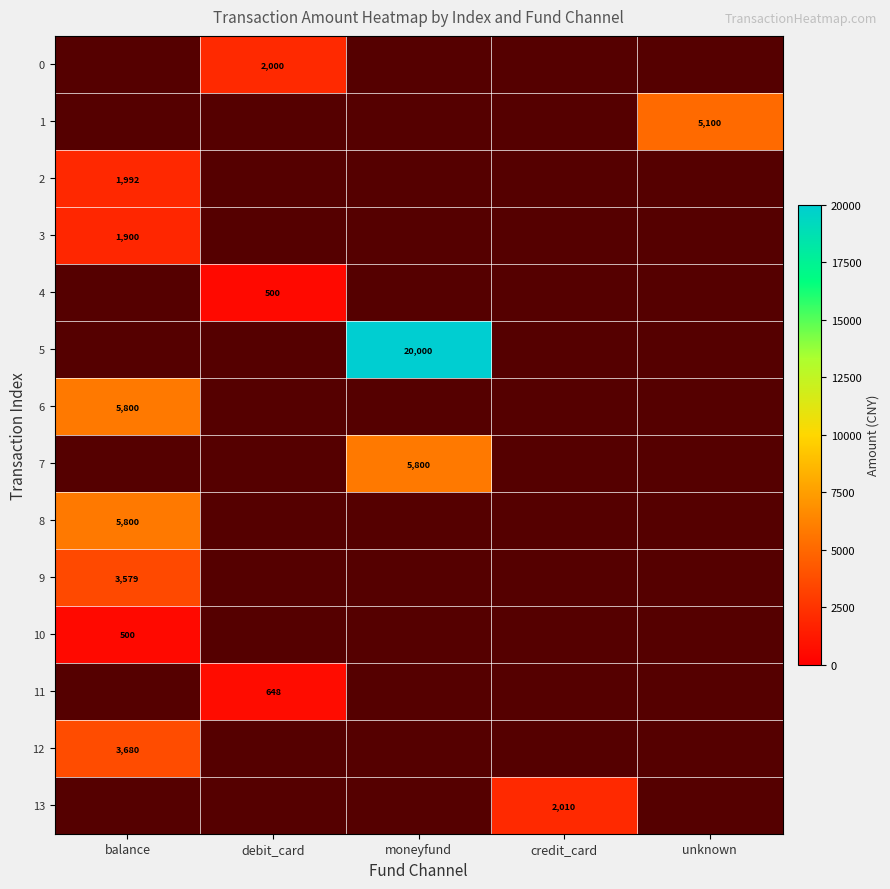

What is the spread (max minus min) of values at credit_card?

2010.0